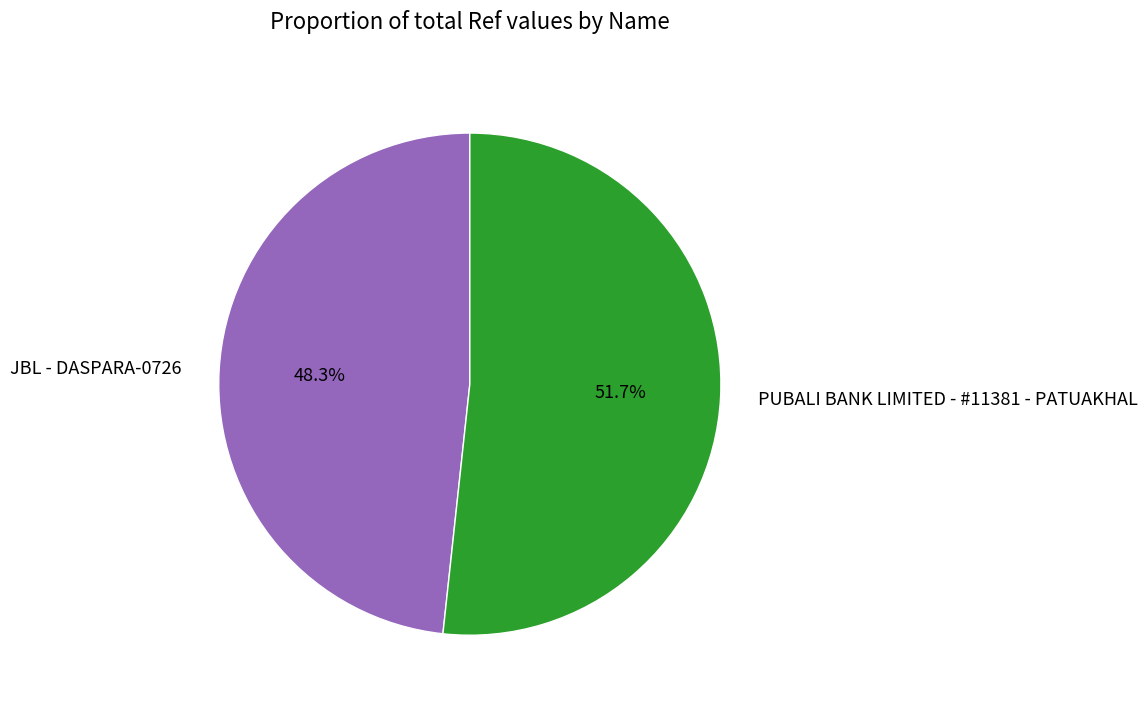

Does JBL - DASPARA-0726 represent more than half of the total?

No